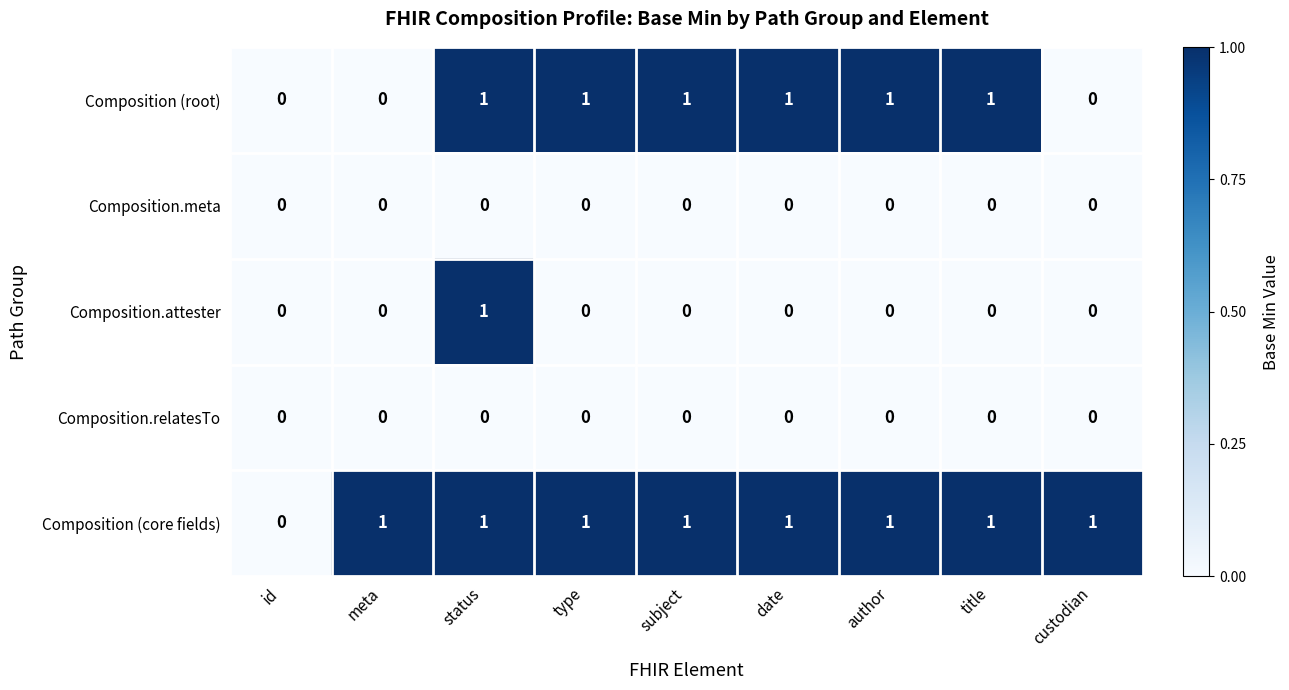

How many Composition.attester values are between 0 and 1?

9